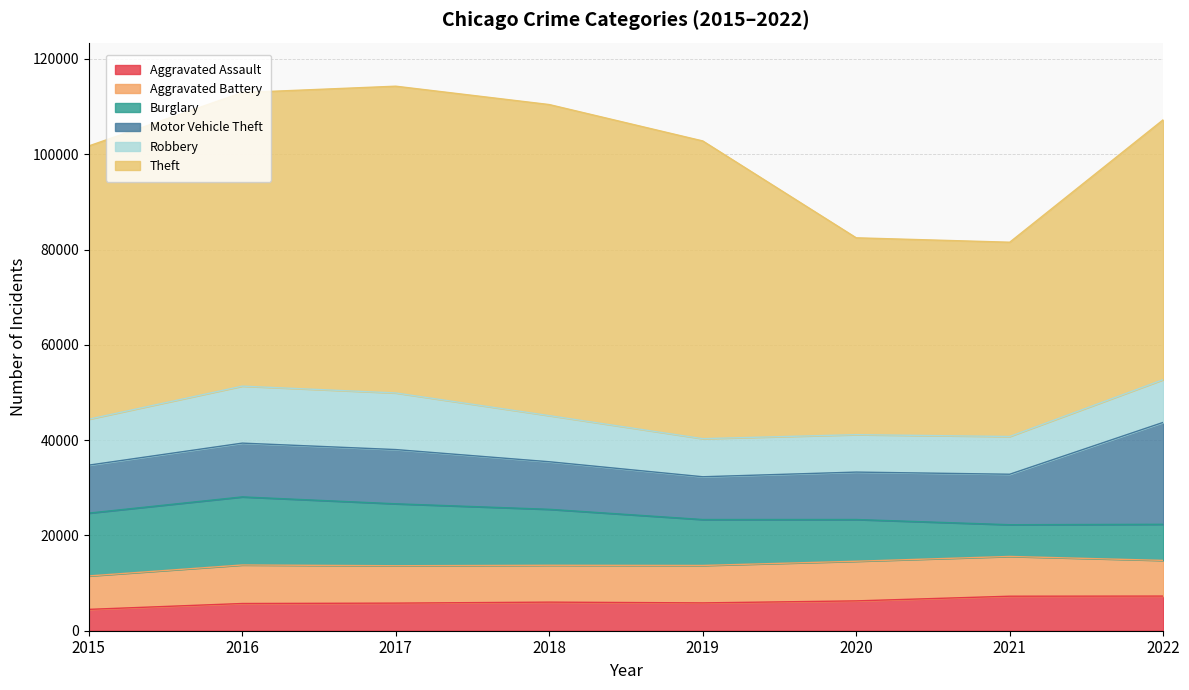

Is it true that Aggravated Battery equals 8346 at 2021?

True